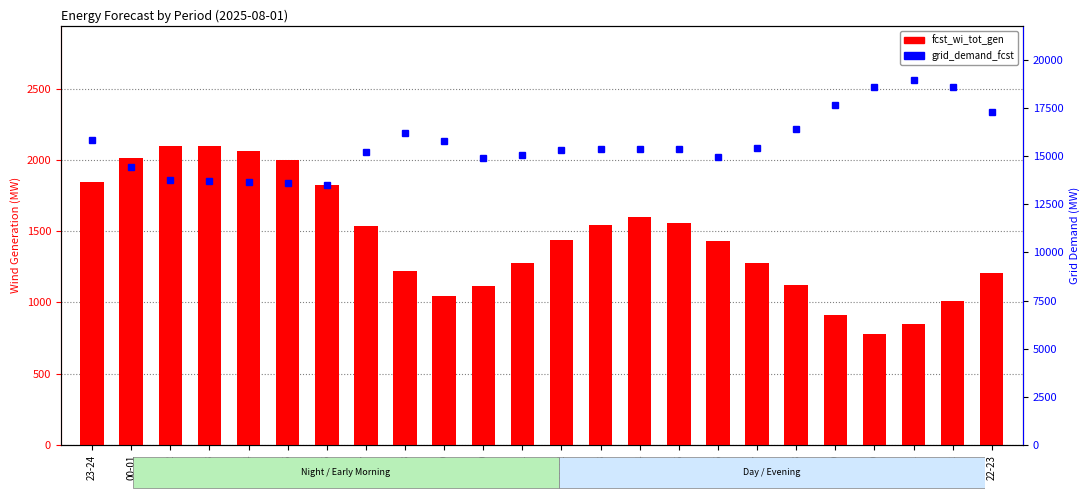

Rank the series by their maximum value, from highest to lowest.

grid_demand_fcst, fcst_wi_tot_gen